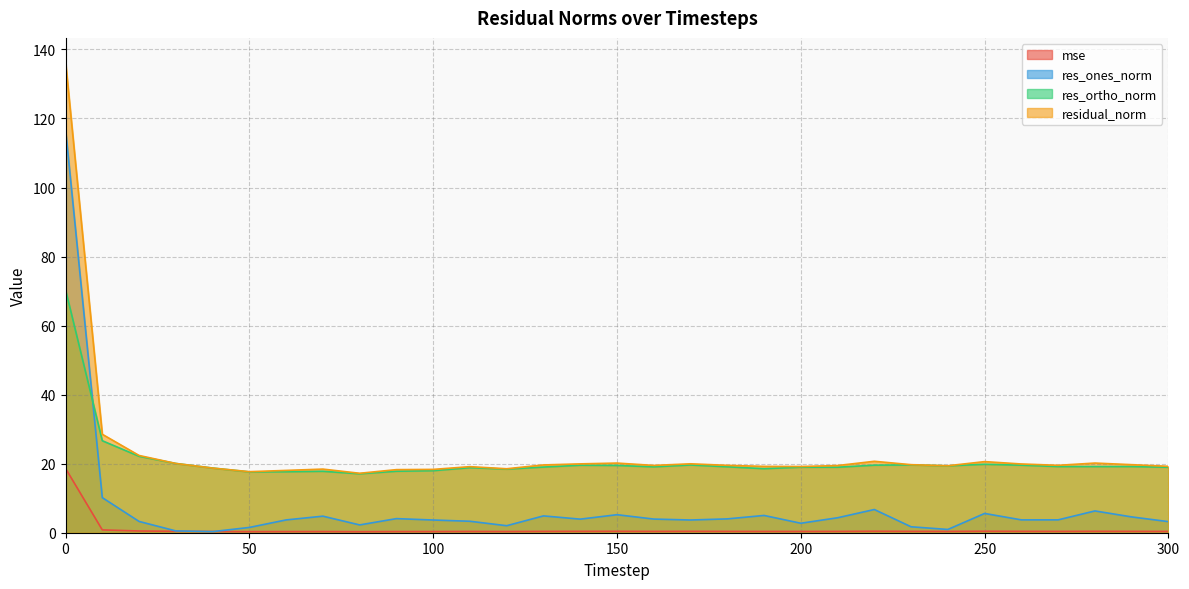

How many lines are shown in the chart?

4